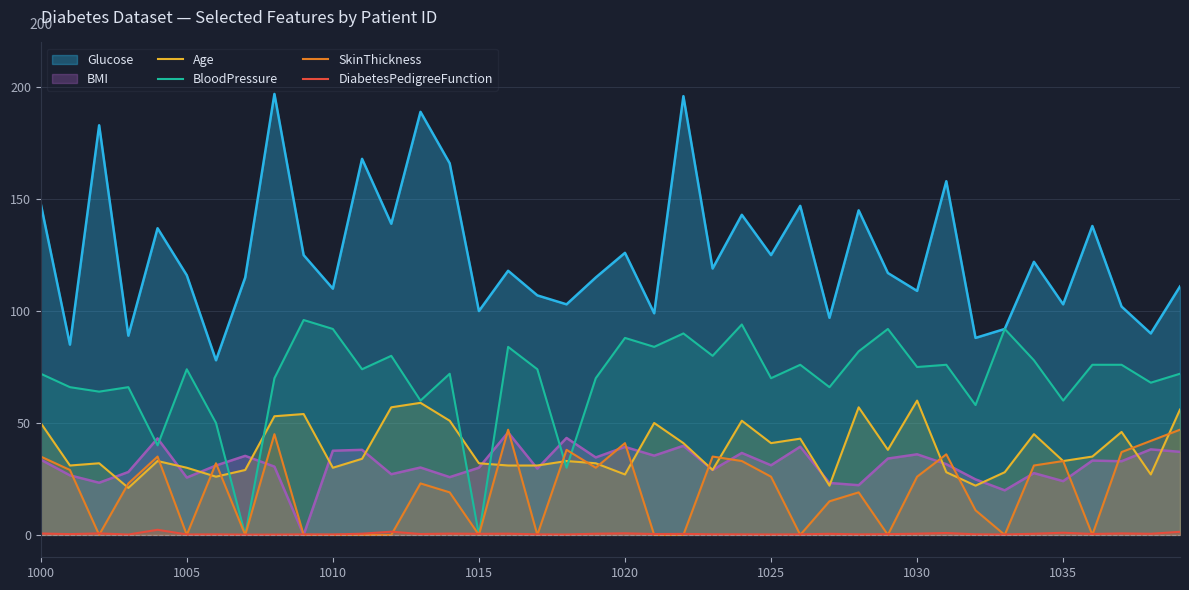

The DiabetesPedigreeFunction series shows 0.5 at 19. True or false?

True